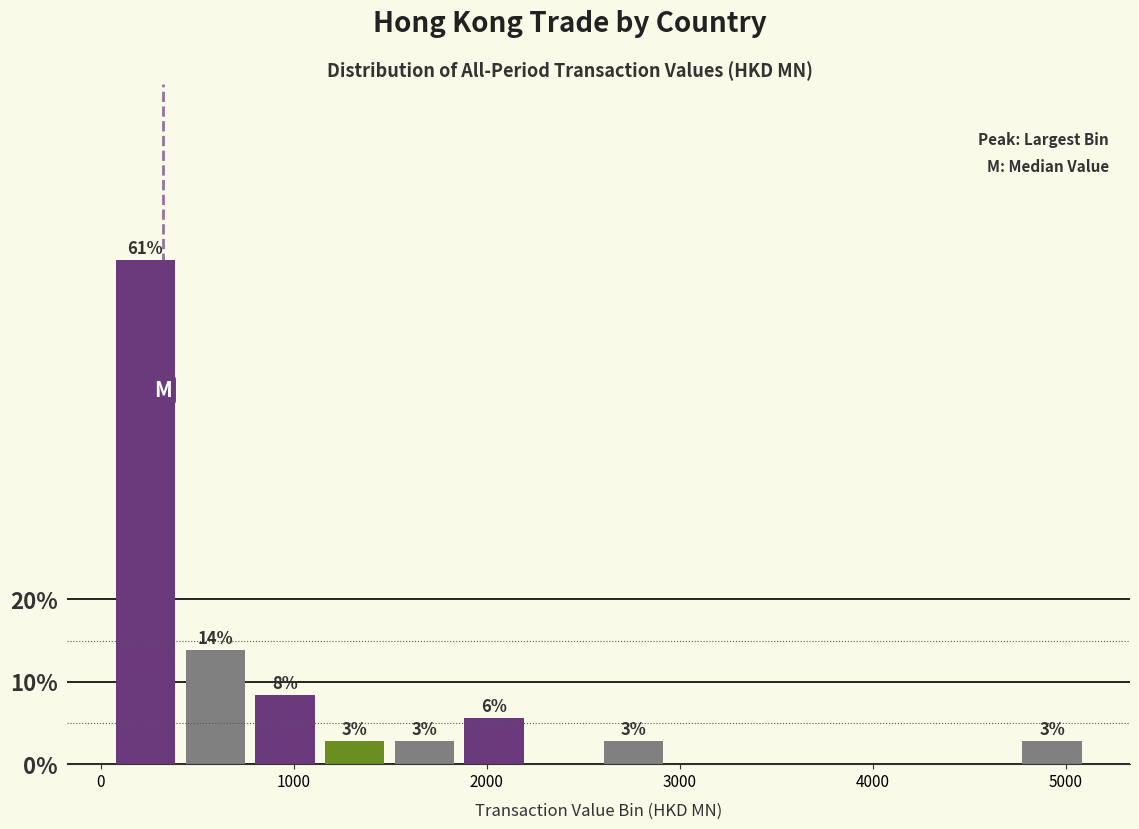

Around what value on the x-axis is the tallest bar? Give the approximate position of its centre, as read against the axis.

200